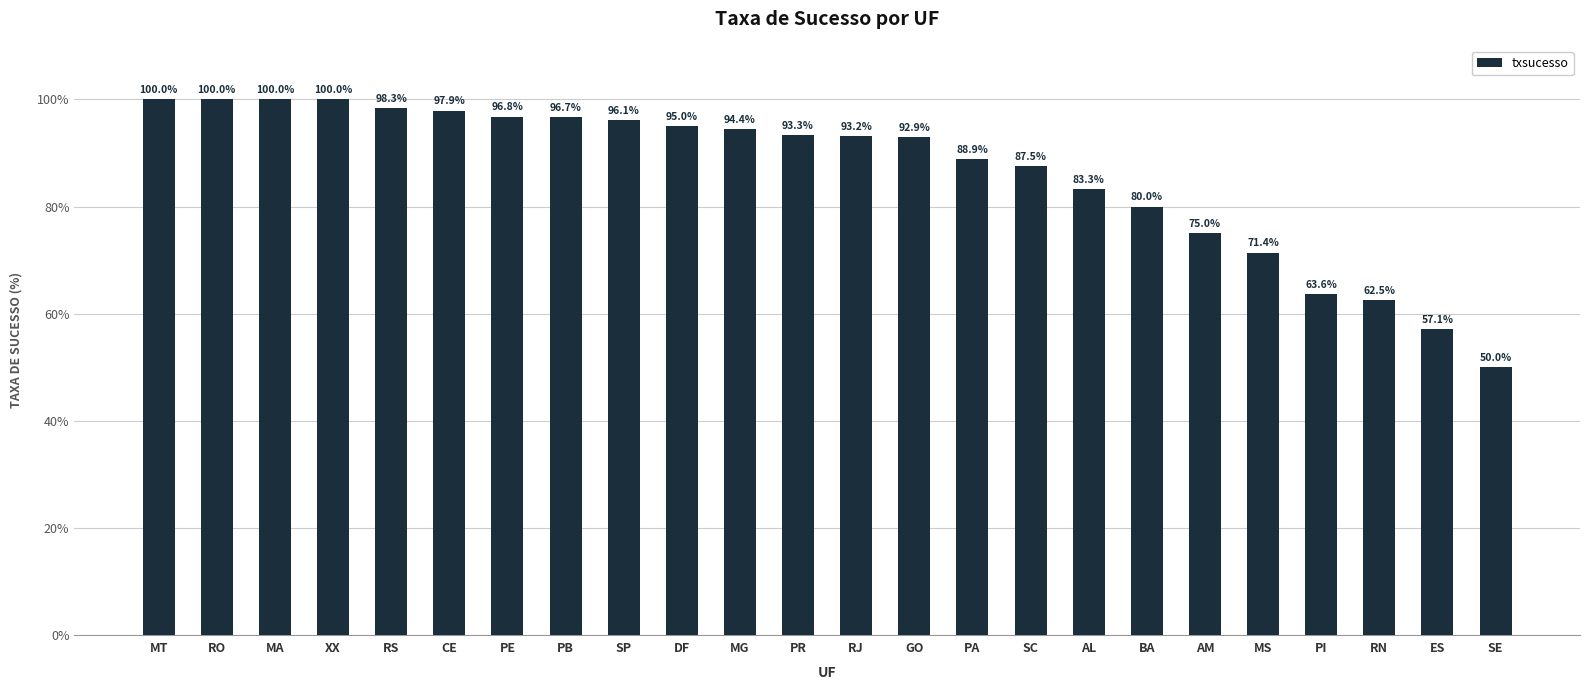

What is the label of the 16th bar from the right?

SP